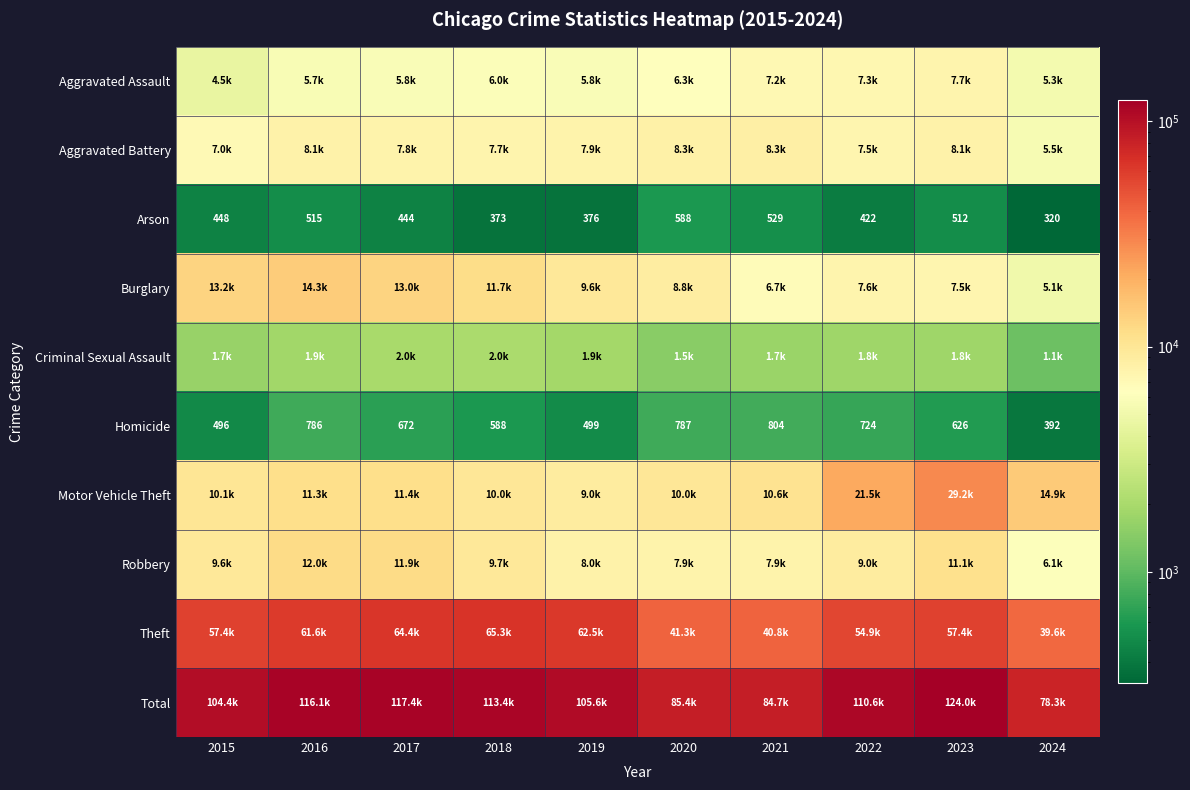

What is the difference between the Arson values at 2021 and 2020?

59